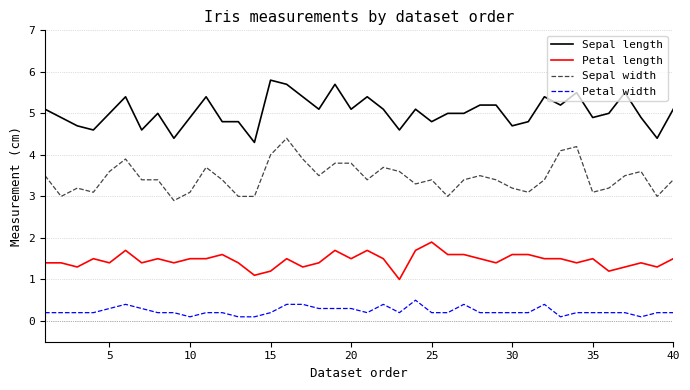

Which series has the largest total across all categories?

Sepal length